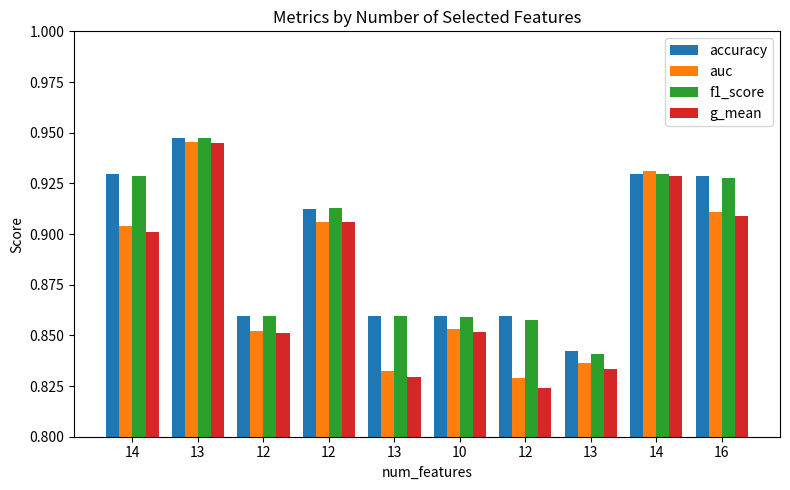

The value of auc at 10 is 1.2. True or false?

False